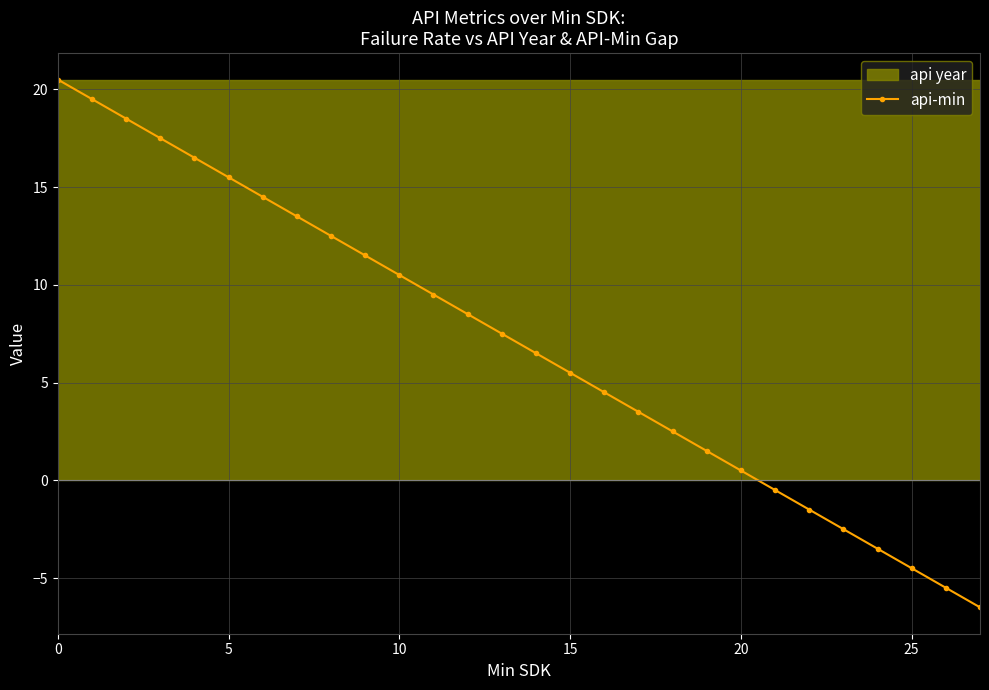

What is the label of the 5th point from the right?

23